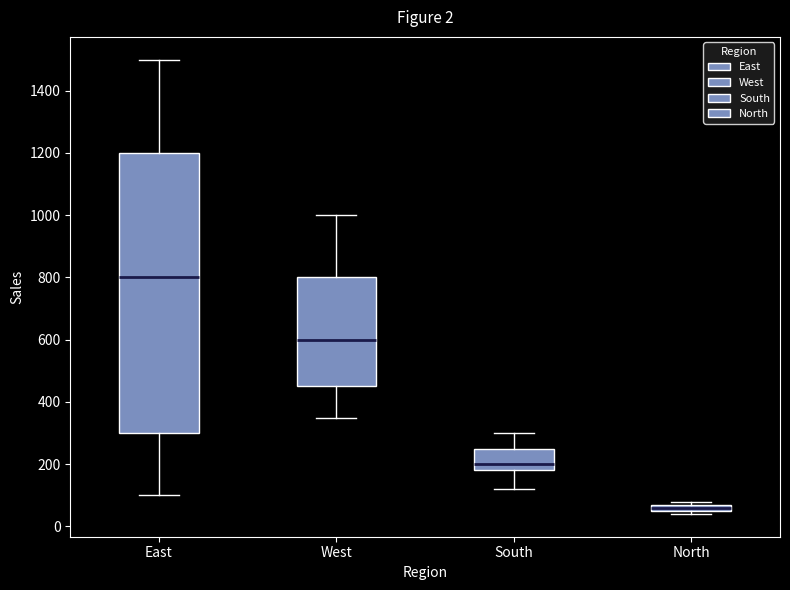

Which box has the lowest median line?

North